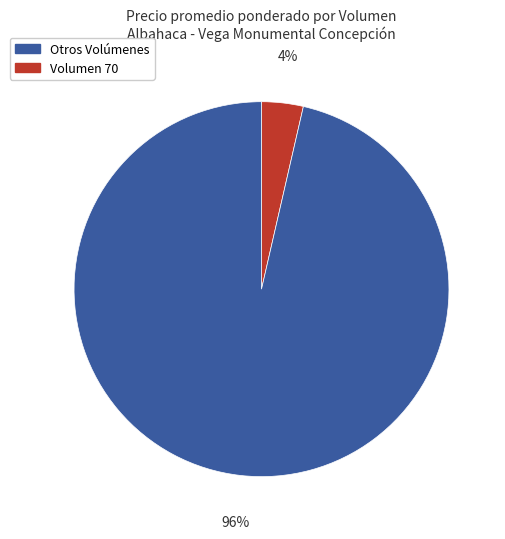

How many segments does this pie chart have?

2